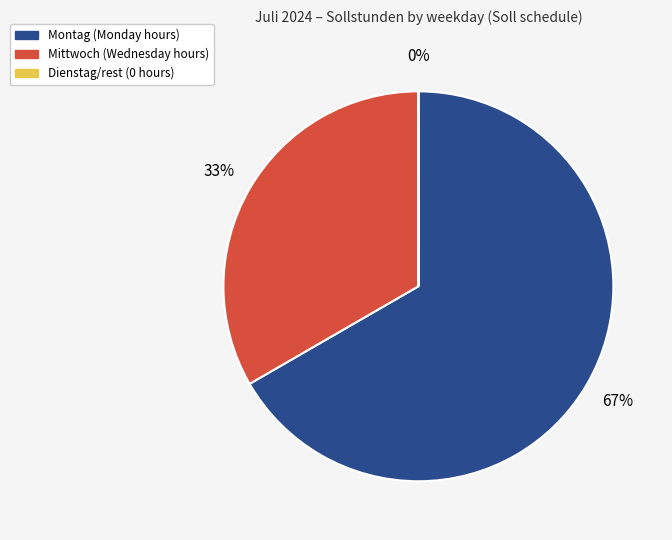

To the nearest percent, what portion does Mittwoch represent?

33%